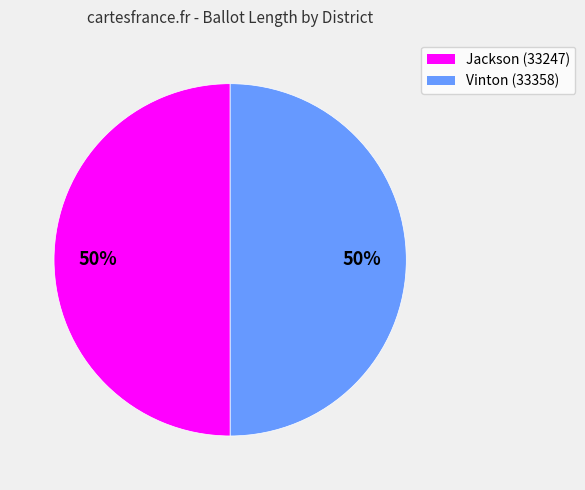

To the nearest percent, what is the average slice percentage?

50%